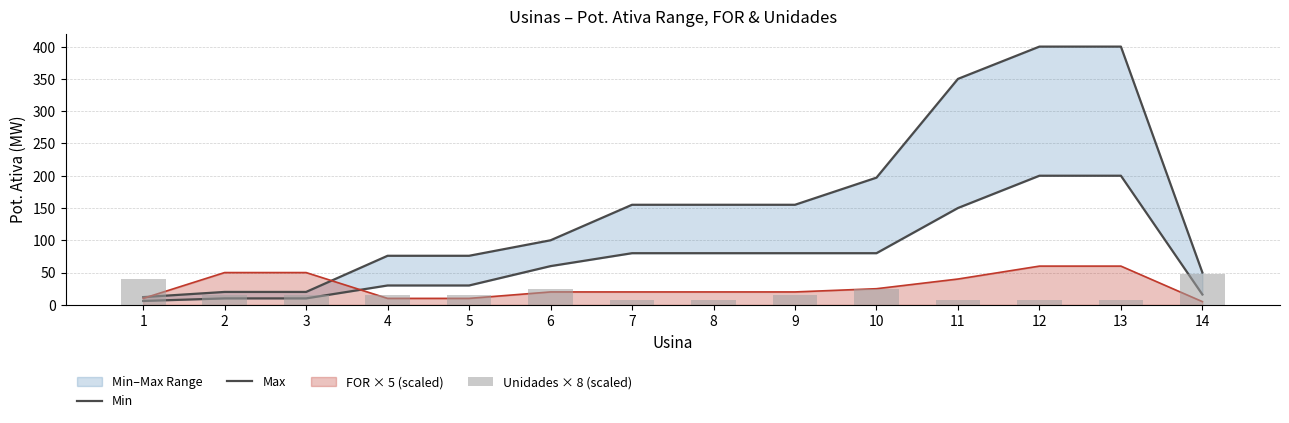

What is the spread (max minus min) of values at 6?

76